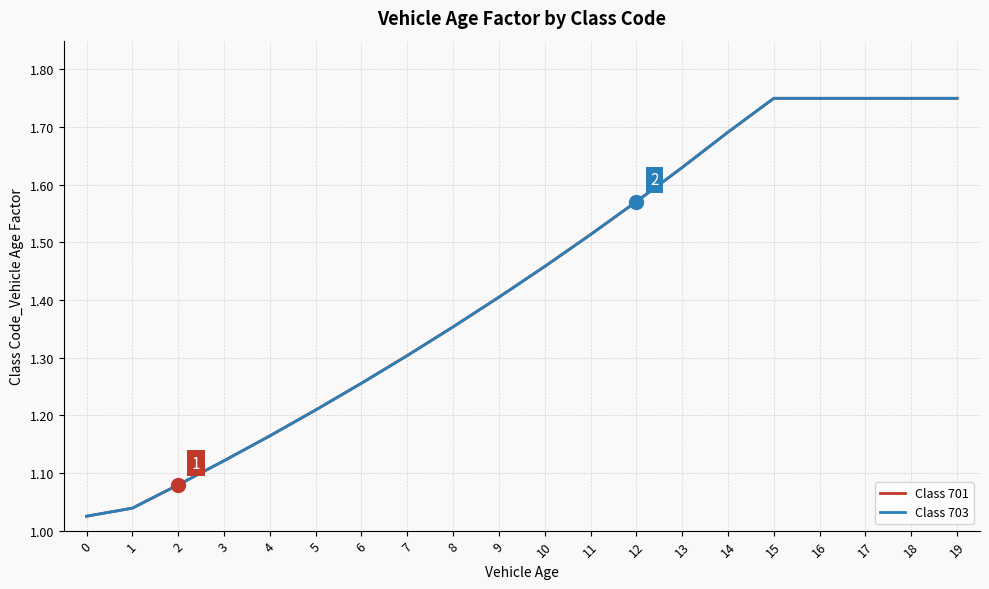

How many lines are shown in the chart?

2